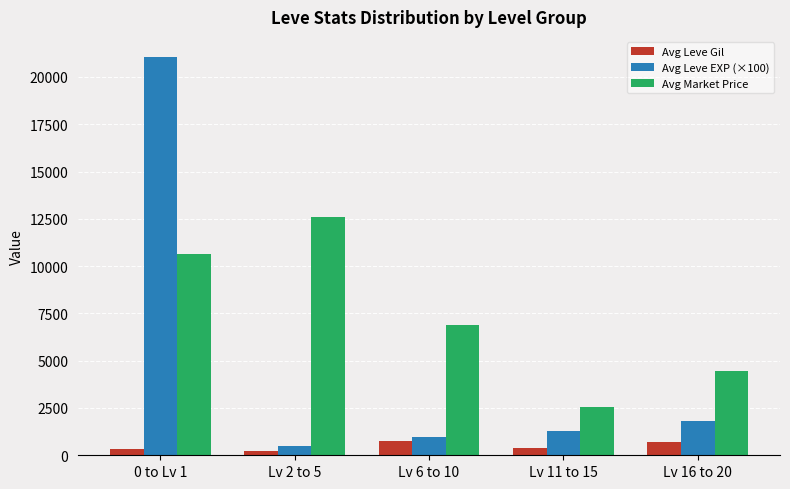

What is the lowest value of the Avg Leve Gil series?

201.7